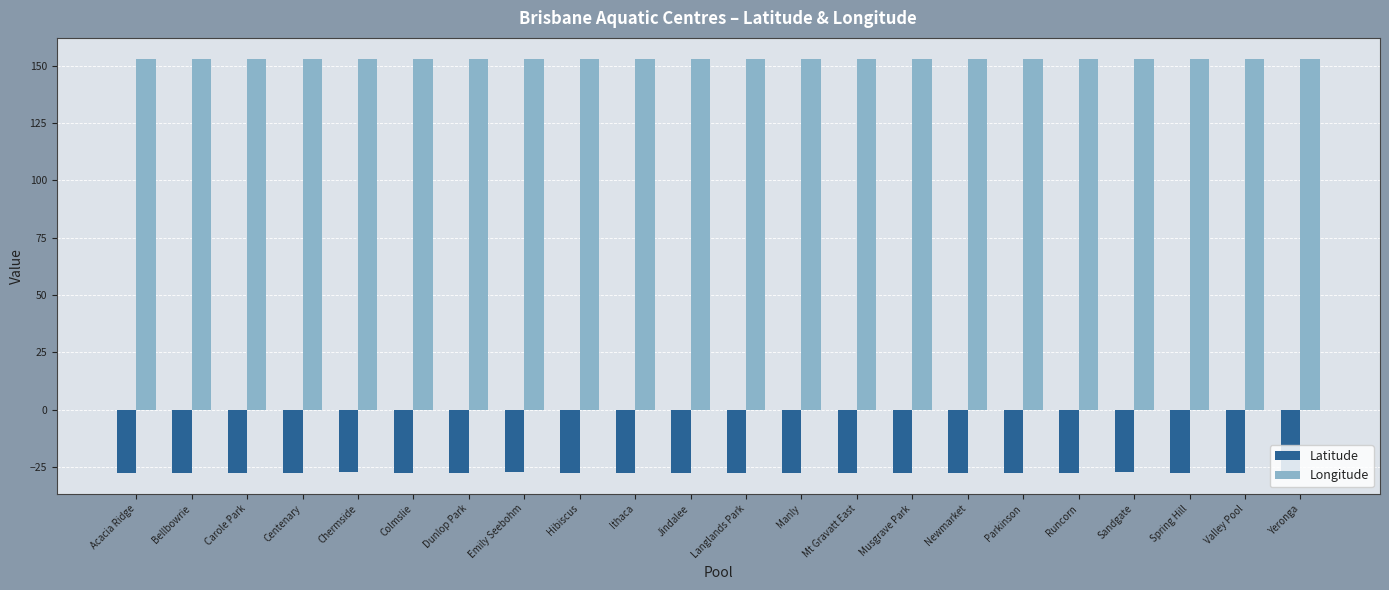

What is the total value across all series at Langlands Park?

125.6